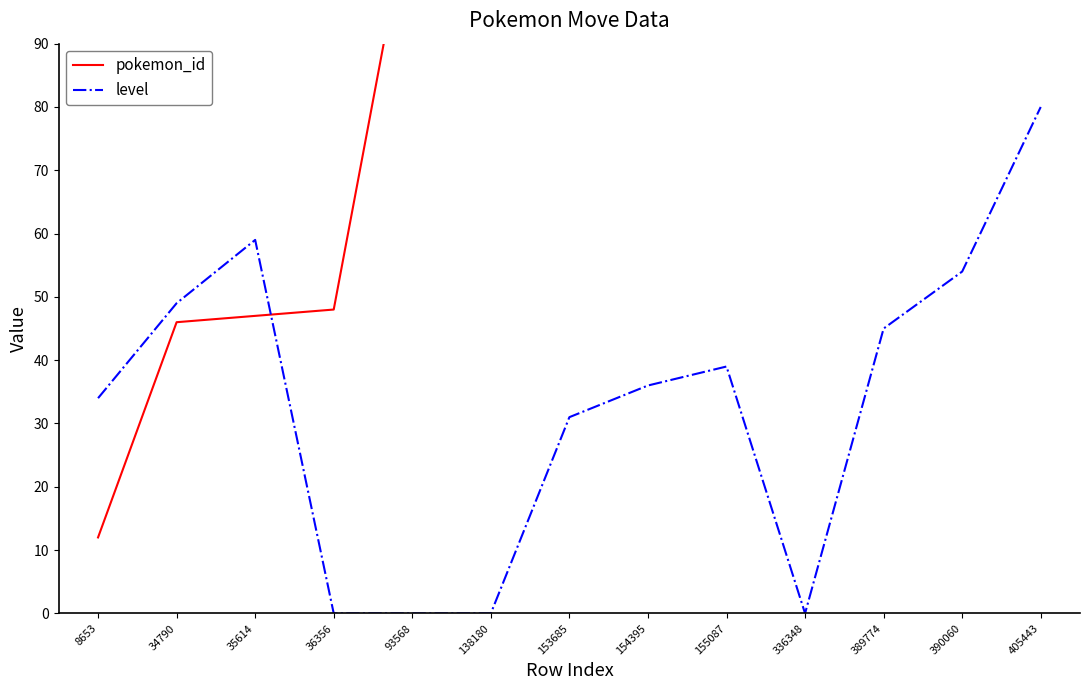

How many data points in level are less than 36?

6